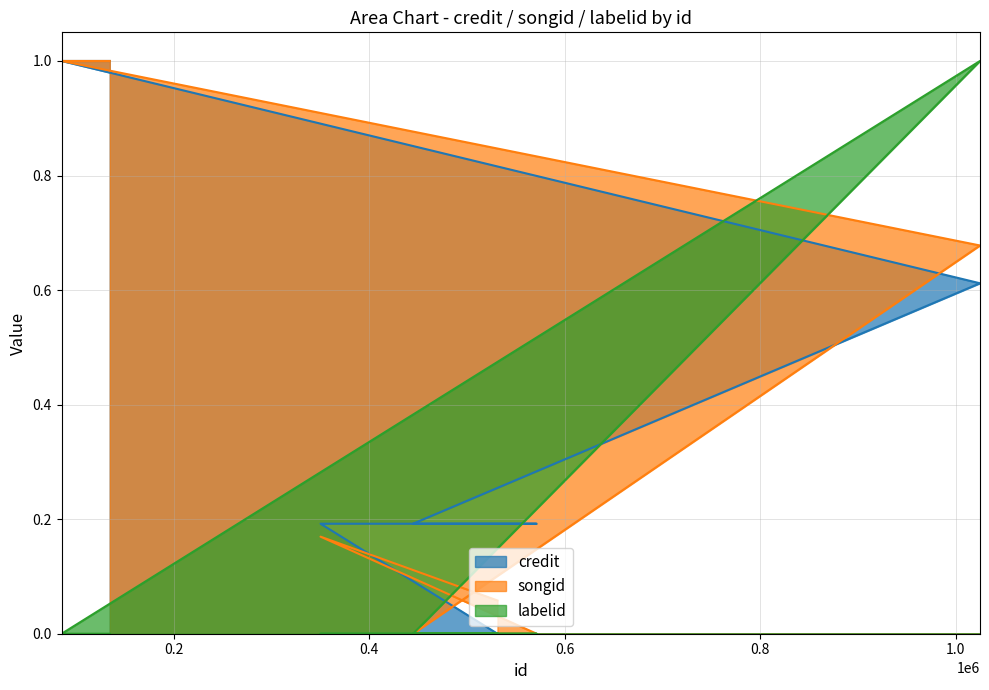

The value of labelid at 531167 is 0.0. True or false?

True